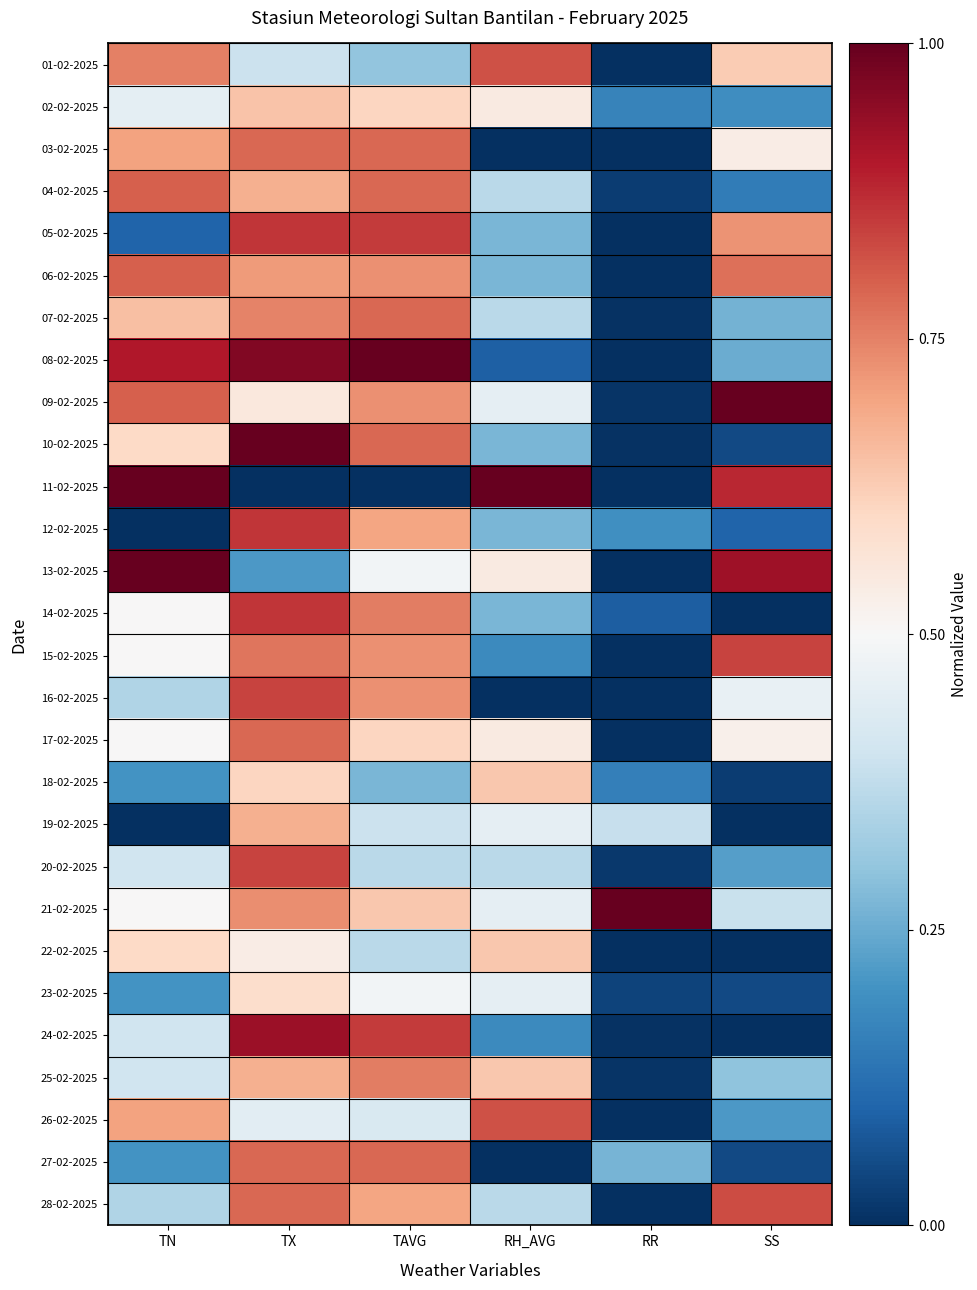

Reading left to right, extract all data points from this chart.

01-02-2025: TN=0.8	TX=0.4	TAVG=0.3	RH_AVG=0.8	RR=0.0	SS=0.6
02-02-2025: TN=0.4	TX=0.6	TAVG=0.6	RH_AVG=0.5	RR=0.2	SS=0.2
03-02-2025: TN=0.7	TX=0.8	TAVG=0.8	RH_AVG=0.0	RR=0.0	SS=0.5
04-02-2025: TN=0.8	TX=0.7	TAVG=0.8	RH_AVG=0.4	RR=0.0	SS=0.1
05-02-2025: TN=0.1	TX=0.9	TAVG=0.8	RH_AVG=0.3	RR=0.0	SS=0.7
06-02-2025: TN=0.8	TX=0.7	TAVG=0.7	RH_AVG=0.3	RR=0.0	SS=0.8
07-02-2025: TN=0.7	TX=0.7	TAVG=0.8	RH_AVG=0.4	RR=0.0	SS=0.3
08-02-2025: TN=0.9	TX=1.0	TAVG=1.0	RH_AVG=0.1	RR=0.0	SS=0.2
09-02-2025: TN=0.8	TX=0.6	TAVG=0.7	RH_AVG=0.5	RR=0.0	SS=1.0
10-02-2025: TN=0.6	TX=1.0	TAVG=0.8	RH_AVG=0.3	RR=0.0	SS=0.1
11-02-2025: TN=1.0	TX=0.0	TAVG=0.0	RH_AVG=1.0	RR=0.0	SS=0.9
12-02-2025: TN=0.0	TX=0.9	TAVG=0.7	RH_AVG=0.3	RR=0.2	SS=0.1
13-02-2025: TN=1.0	TX=0.2	TAVG=0.5	RH_AVG=0.5	RR=0.0	SS=0.9
14-02-2025: TN=0.5	TX=0.9	TAVG=0.8	RH_AVG=0.3	RR=0.1	SS=0.0
15-02-2025: TN=0.5	TX=0.8	TAVG=0.7	RH_AVG=0.2	RR=0.0	SS=0.8
16-02-2025: TN=0.3	TX=0.8	TAVG=0.7	RH_AVG=0.0	RR=0.0	SS=0.5
17-02-2025: TN=0.5	TX=0.8	TAVG=0.6	RH_AVG=0.5	RR=0.0	SS=0.5
18-02-2025: TN=0.2	TX=0.6	TAVG=0.3	RH_AVG=0.6	RR=0.2	SS=0.0
19-02-2025: TN=0.0	TX=0.7	TAVG=0.4	RH_AVG=0.5	RR=0.4	SS=0.0
20-02-2025: TN=0.4	TX=0.8	TAVG=0.4	RH_AVG=0.4	RR=0.0	SS=0.2
21-02-2025: TN=0.5	TX=0.7	TAVG=0.6	RH_AVG=0.5	RR=1.0	SS=0.4
22-02-2025: TN=0.6	TX=0.5	TAVG=0.4	RH_AVG=0.6	RR=0.0	SS=0.0
23-02-2025: TN=0.2	TX=0.6	TAVG=0.5	RH_AVG=0.5	RR=0.0	SS=0.1
24-02-2025: TN=0.4	TX=0.9	TAVG=0.8	RH_AVG=0.2	RR=0.0	SS=0.0
25-02-2025: TN=0.4	TX=0.7	TAVG=0.8	RH_AVG=0.6	RR=0.0	SS=0.3
26-02-2025: TN=0.7	TX=0.4	TAVG=0.4	RH_AVG=0.8	RR=0.0	SS=0.2
27-02-2025: TN=0.2	TX=0.8	TAVG=0.8	RH_AVG=0.0	RR=0.3	SS=0.1
28-02-2025: TN=0.3	TX=0.8	TAVG=0.7	RH_AVG=0.4	RR=0.0	SS=0.8